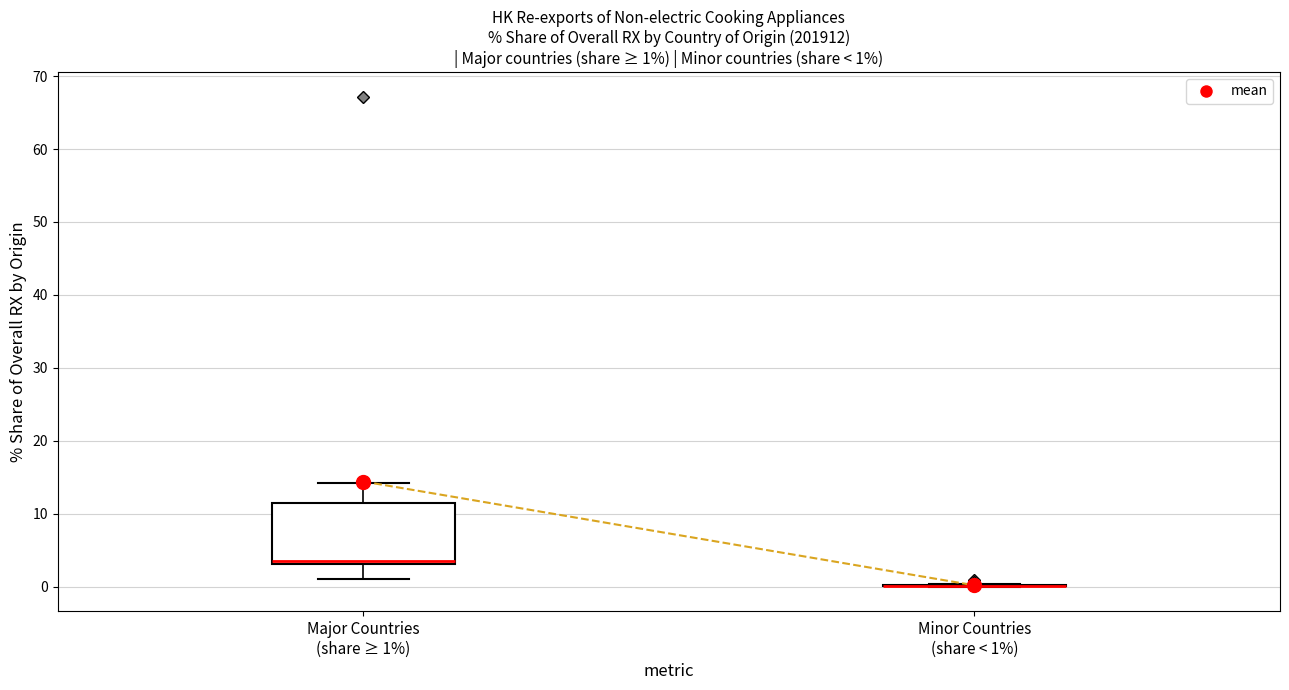

Which box is the tallest, from its lower edge to its upper edge?

Major Countries (share ≥ 1%)